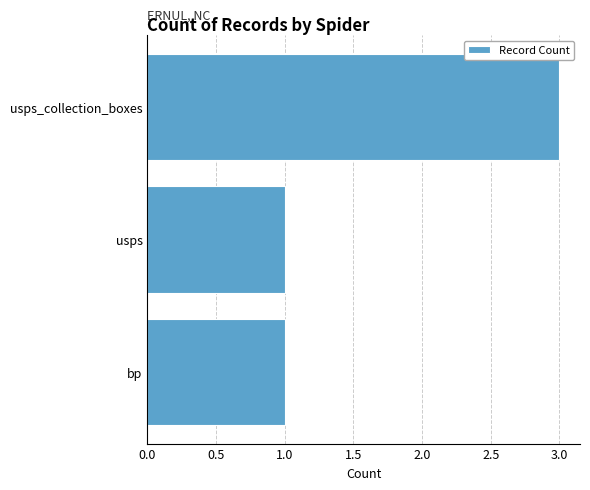

Which category has the highest value across all series?

usps_collection_boxes